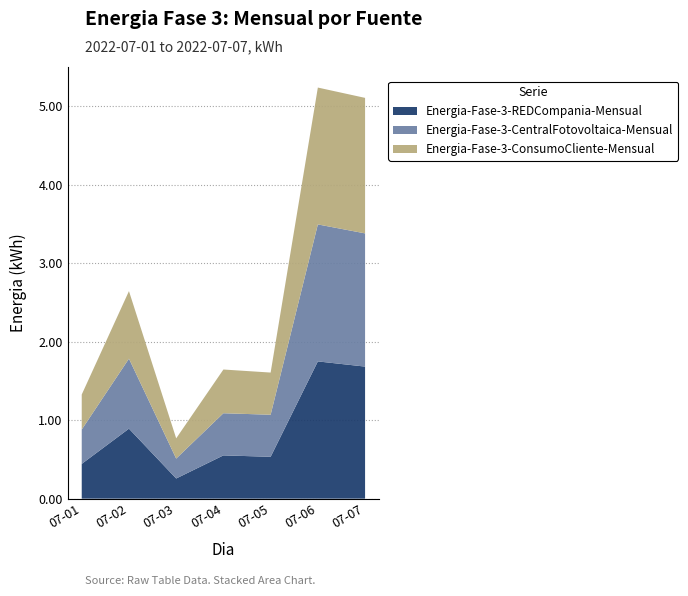

Reading left to right, what are all the values shown in this chart?

Energia-Fase-3-REDCompania-Mensual: 0.4	0.9	0.3	0.6	0.5	1.7	1.7
Energia-Fase-3-CentralFotovoltaica-Mensual: 0.4	0.9	0.3	0.5	0.5	1.7	1.7
Energia-Fase-3-ConsumoCliente-Mensual: 0.4	0.9	0.3	0.6	0.5	1.7	1.7